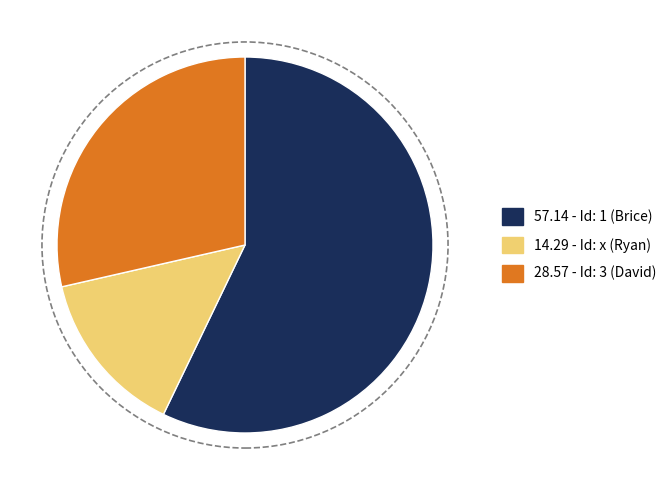

How many segments does this pie chart have?

3